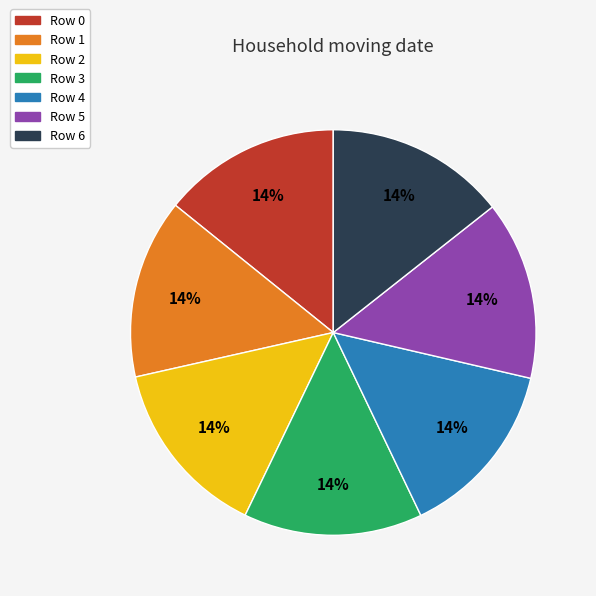

How many segments does this pie chart have?

7